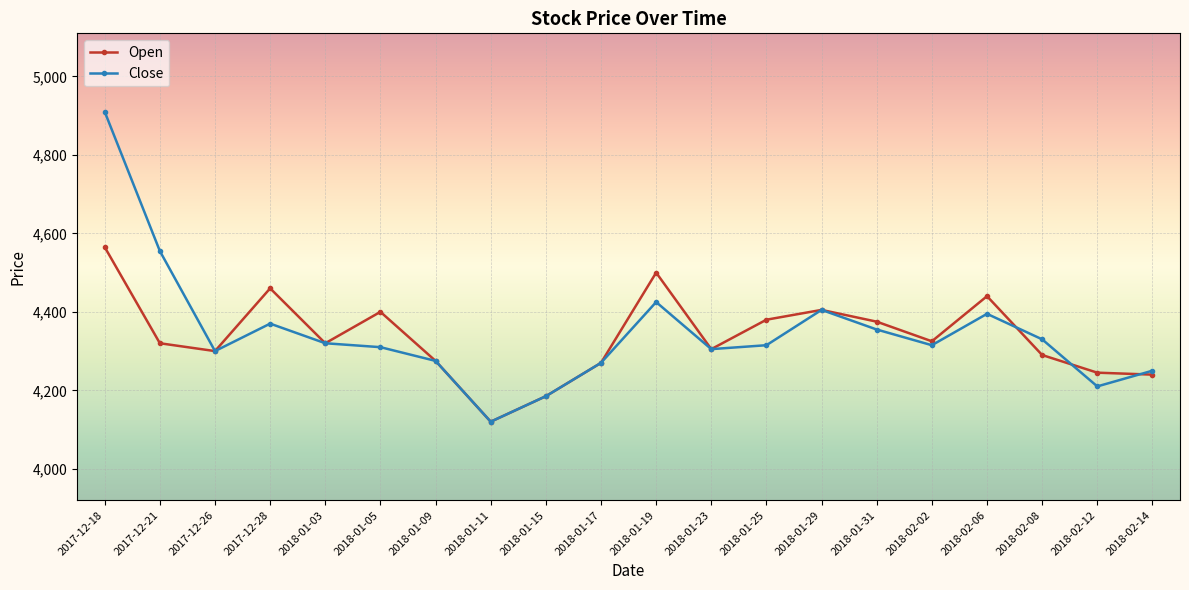

The Open series shows 4300 at 2017-12-26. True or false?

True